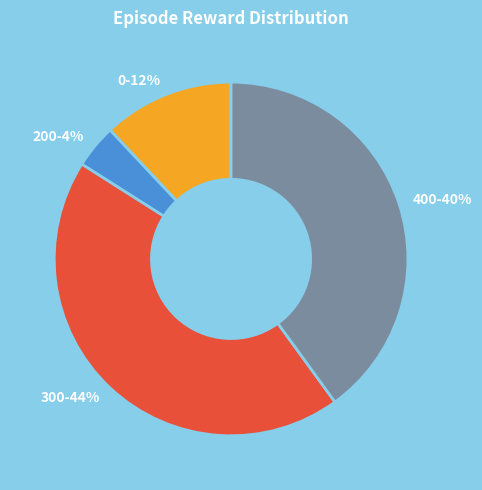

To the nearest percent, what is the difference between the largest and smallest slice percentages?

40%